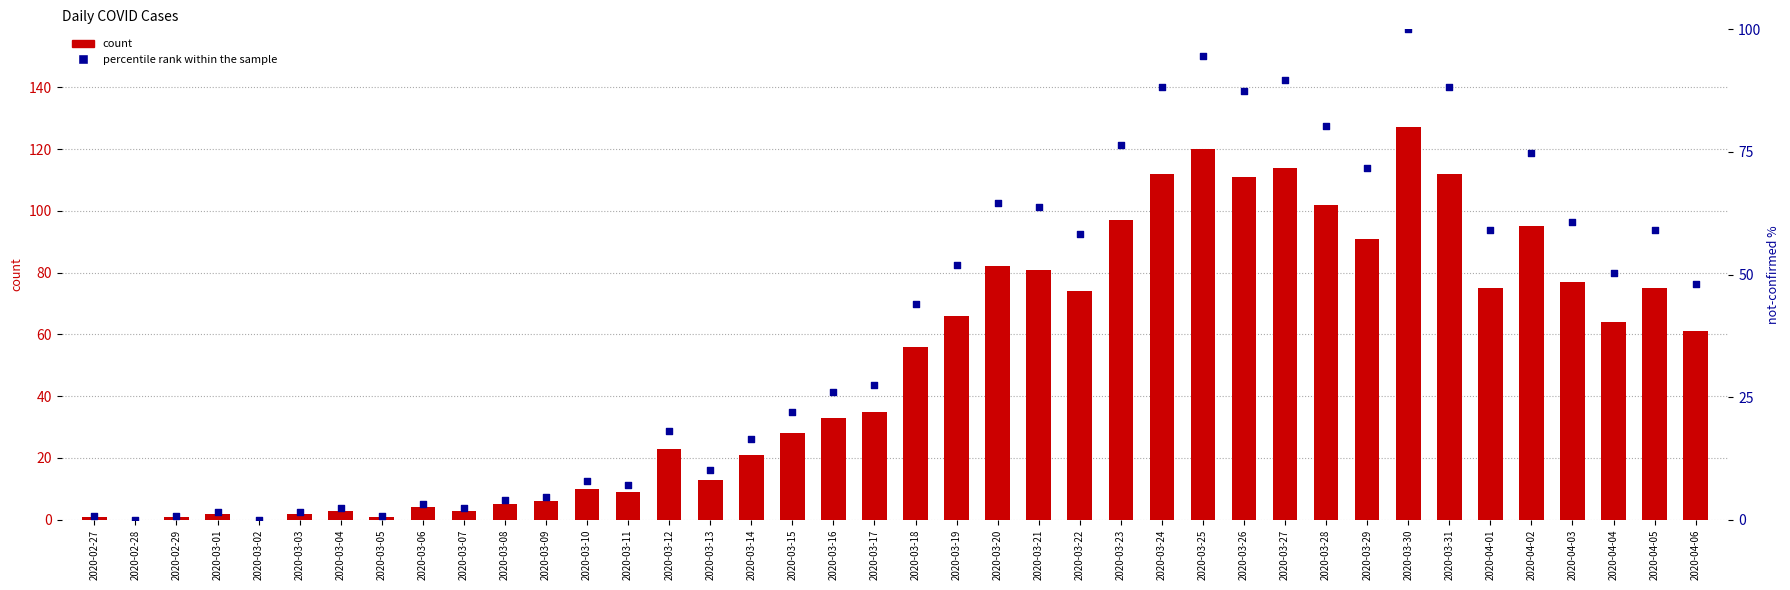

Which series contains the lowest Y value?

count